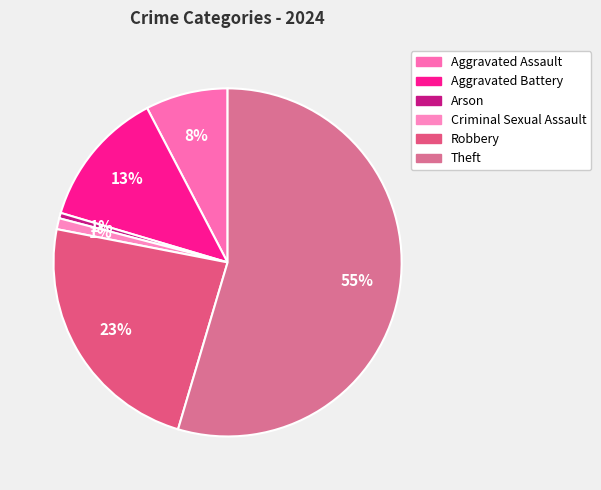

Which category has the biggest portion of the pie?

Theft